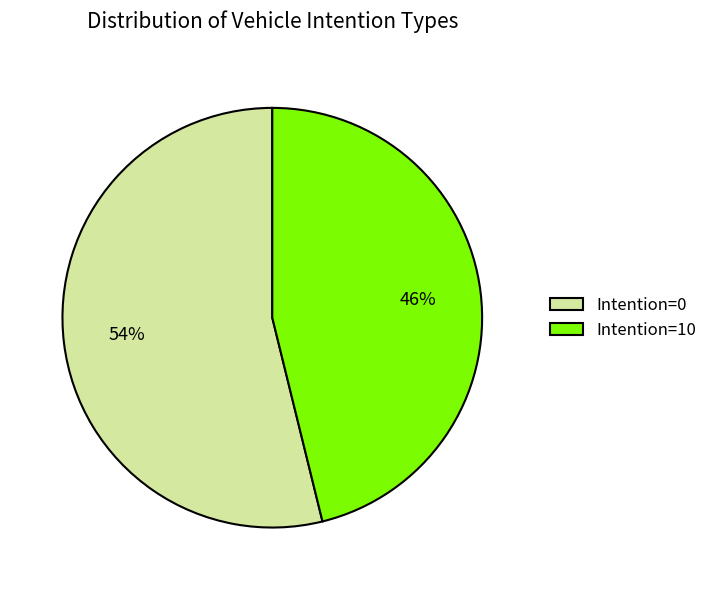

Is it true that Intention=0 is 66% of the pie?

False